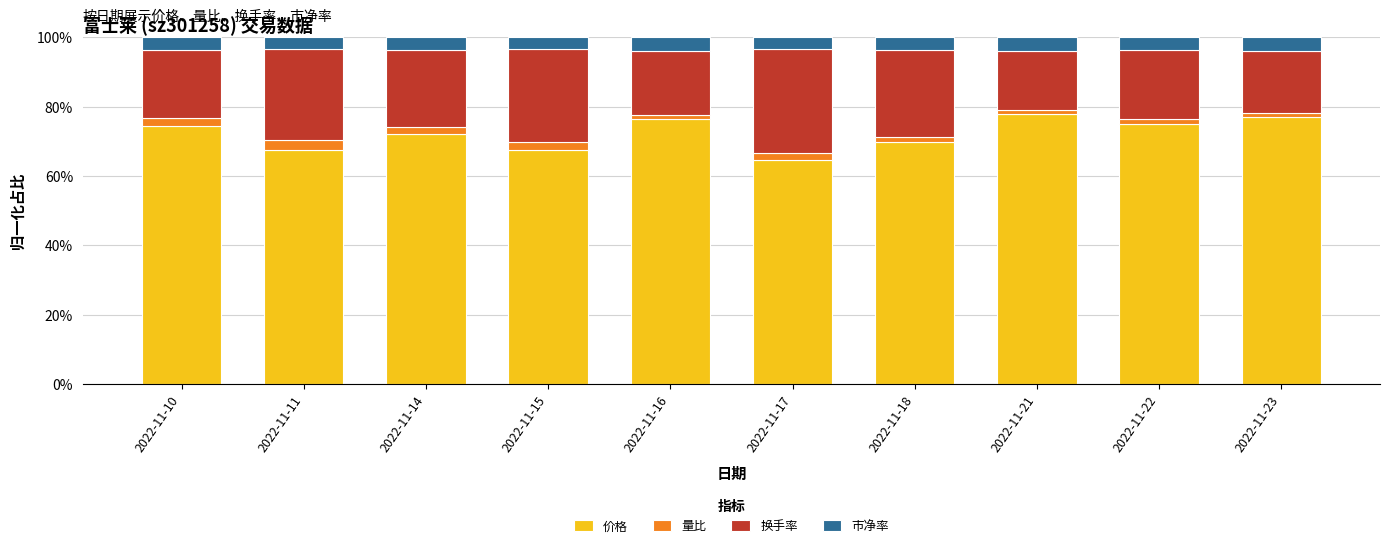

True or false: 价格 has a value of 67.6 at 2022-11-11.

True